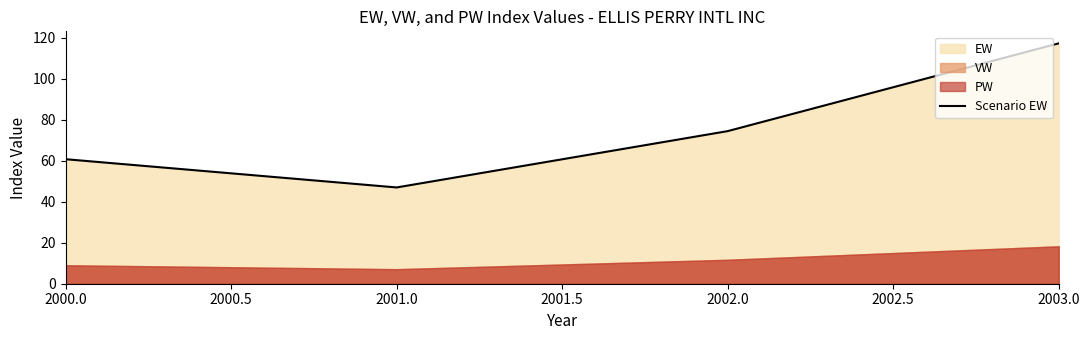

What is the difference between the maximum and minimum values?

70.3